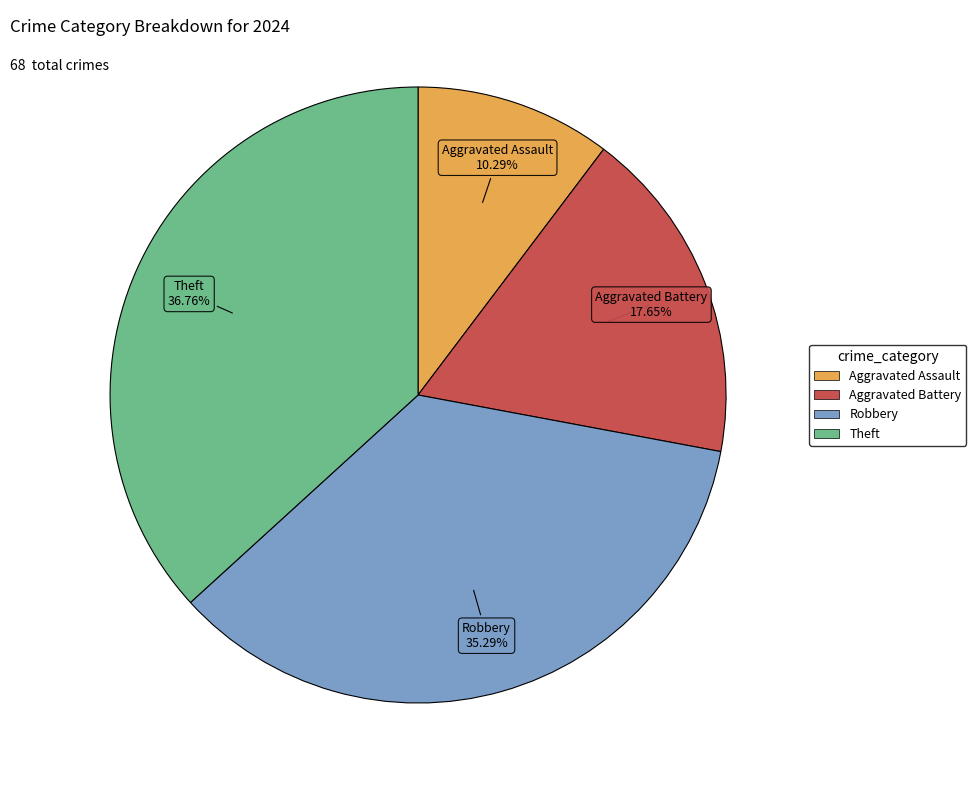

Rank the categories by value from highest to lowest.

Theft, Robbery, Aggravated Battery, Aggravated Assault